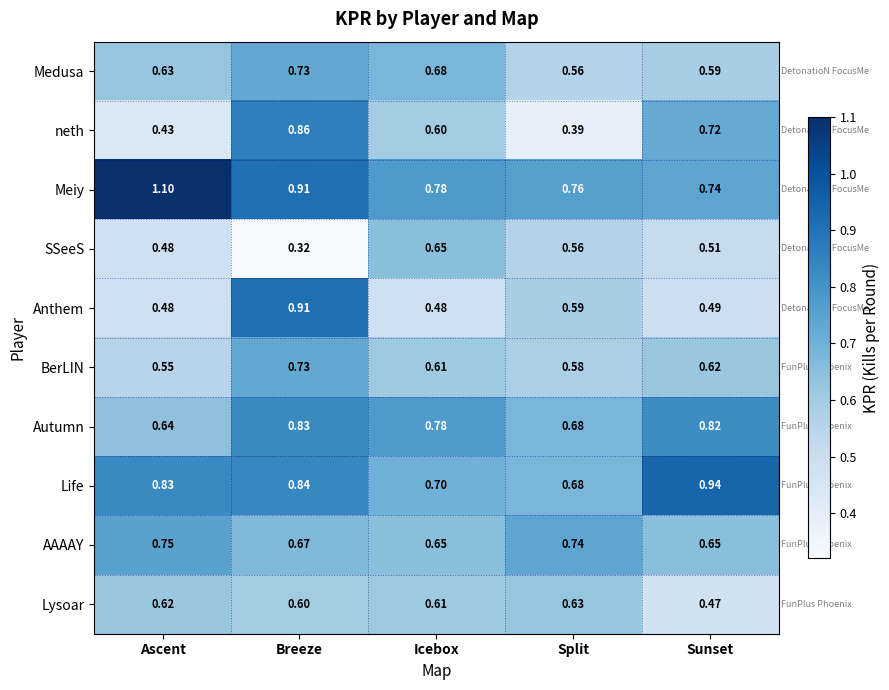

At Sunset, list the series in order from largest to smallest.

Life, Autumn, Meiy, neth, AAAAY, BerLIN, Medusa, SSeeS, Anthem, Lysoar